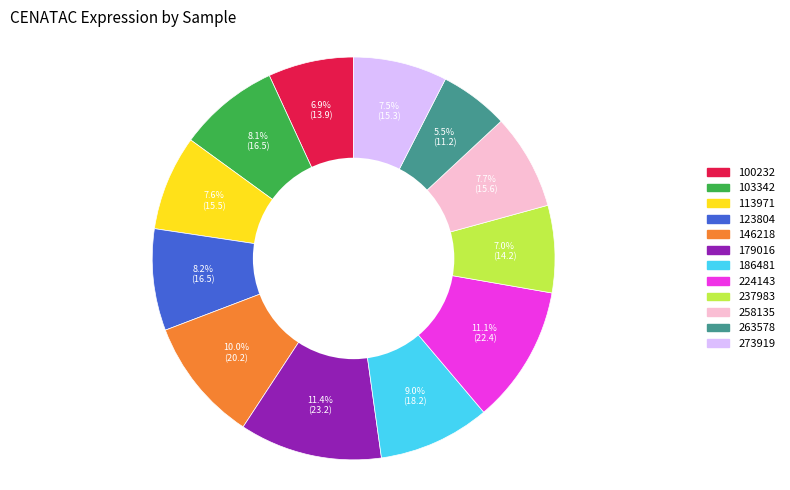

Which has a higher value, 103342 or 224143?

224143